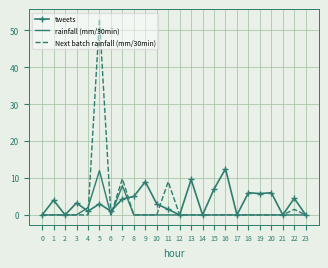

Is the value of tweets at 21 greater than the value of rainfall (mm/30min) at 4?

No